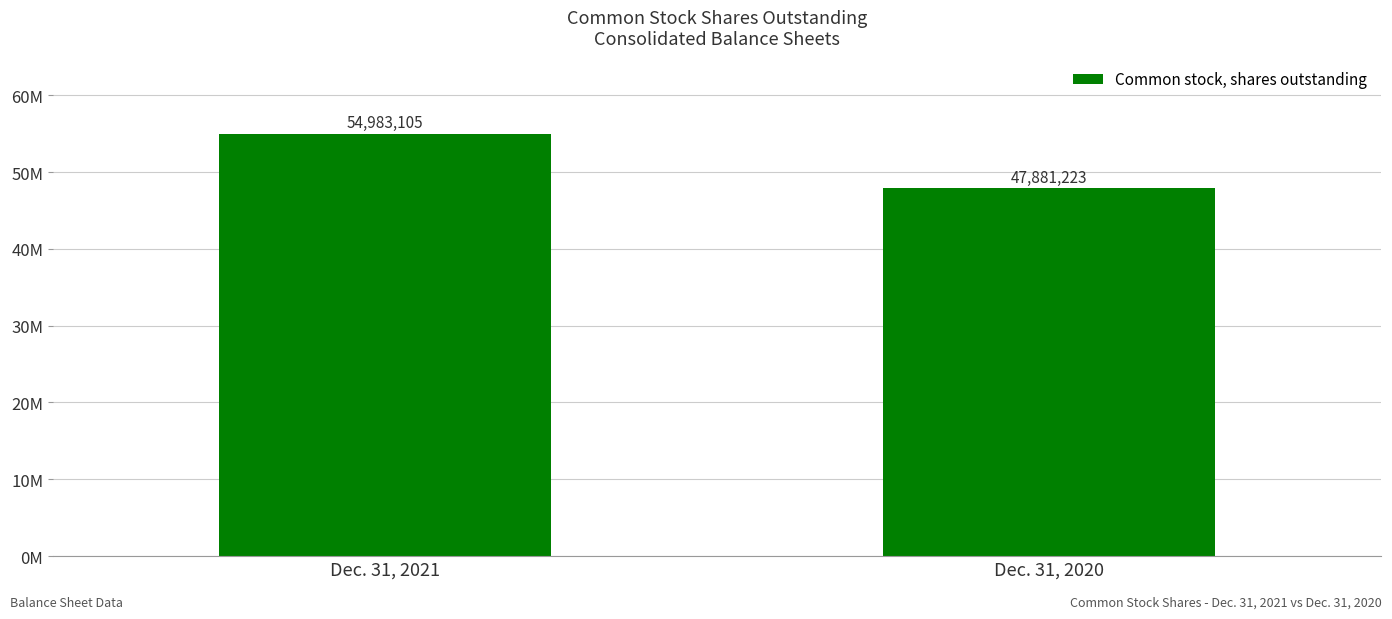

Reading left to right, extract all data points from this chart.

Dec. 31, 2021=54983105	Dec. 31, 2020=47881223